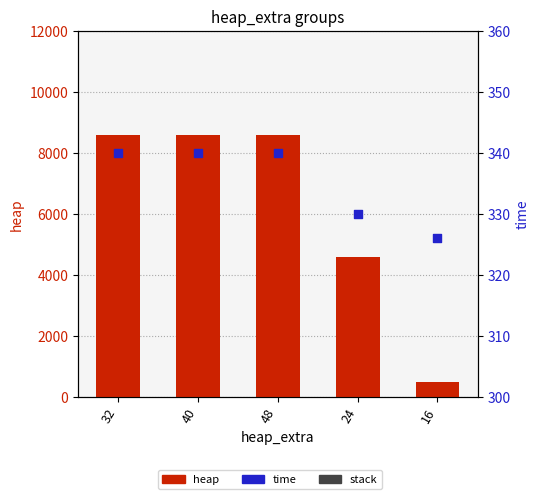

Is the value of heap at 48 greater than the value of stack at 16?

Yes